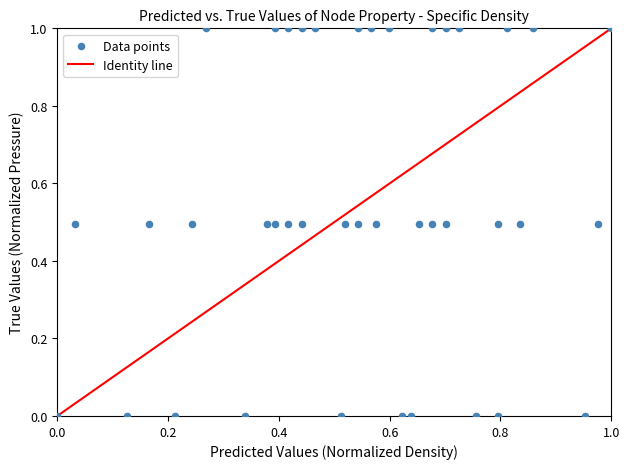

What is the range of Y values (max minus min)?

1.0